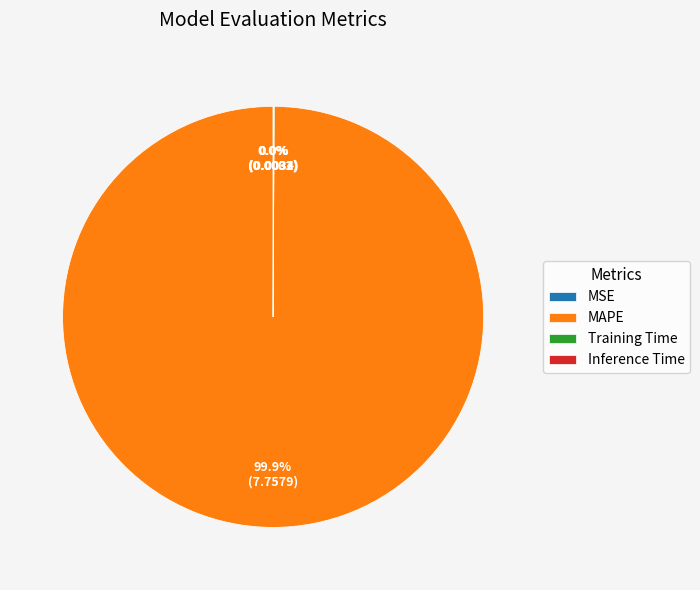

Does any single category account for the majority?

Yes